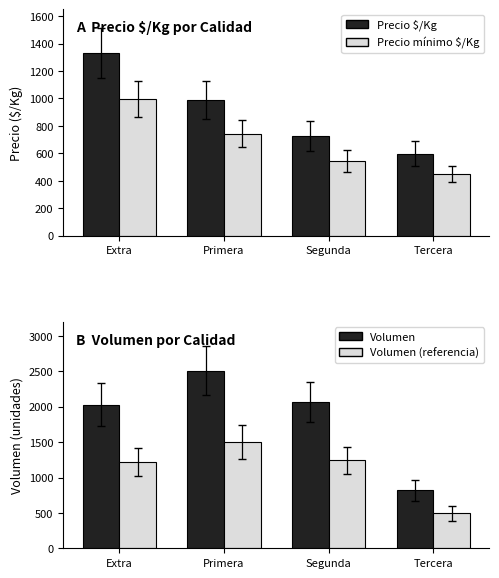

What is the total value across all series at Extra?

5577.2